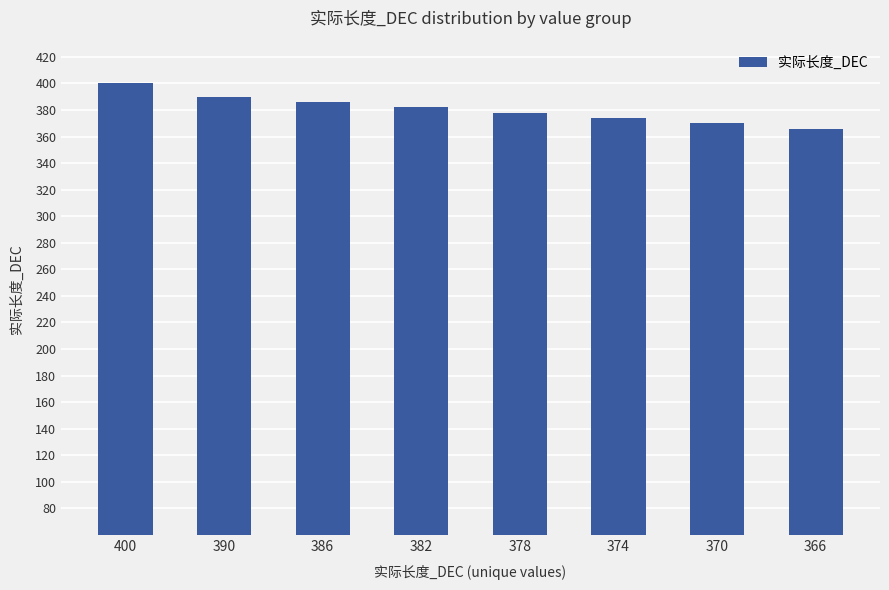

Reading right to left, list all the values displayed in this chart.

366=366	370=370	374=374	378=378	382=382	386=386	390=390	400=400